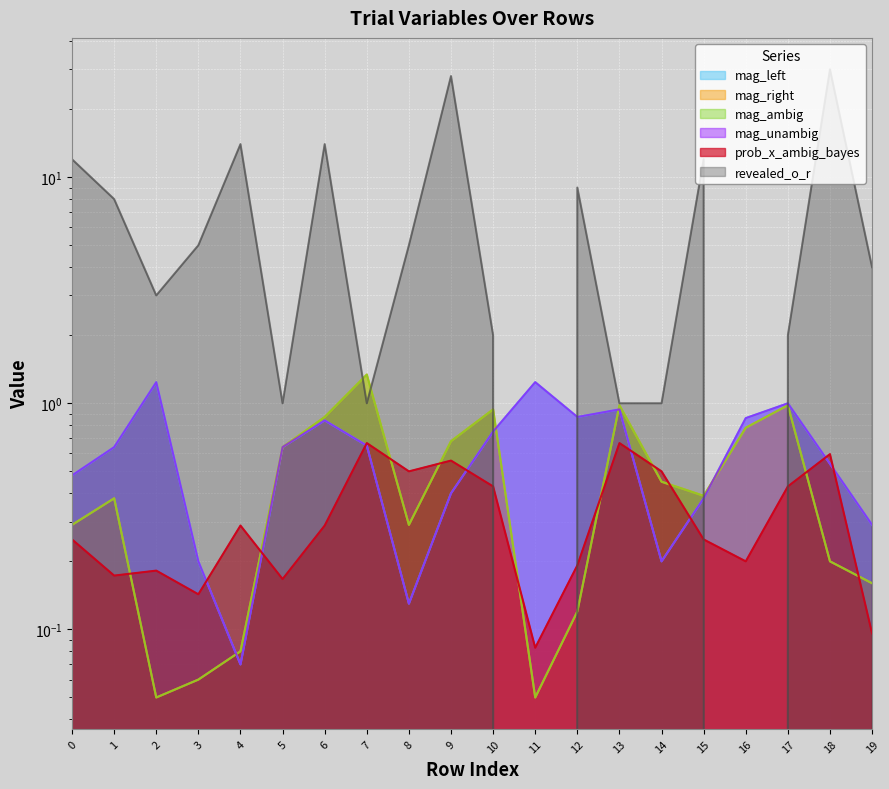

Which series has the largest total across all categories?

revealed_o_r